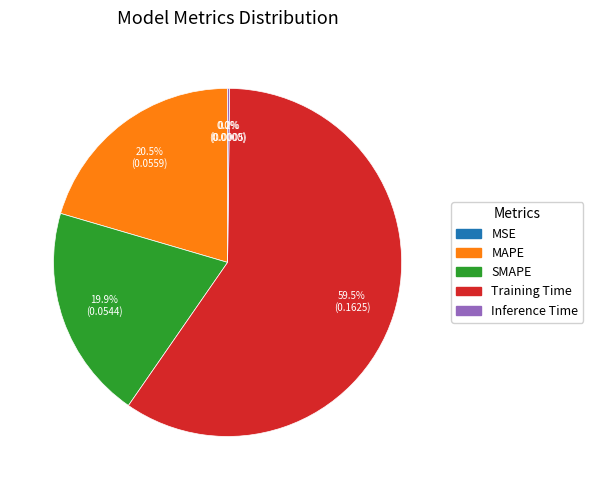

Which slice is the largest?

Training Time